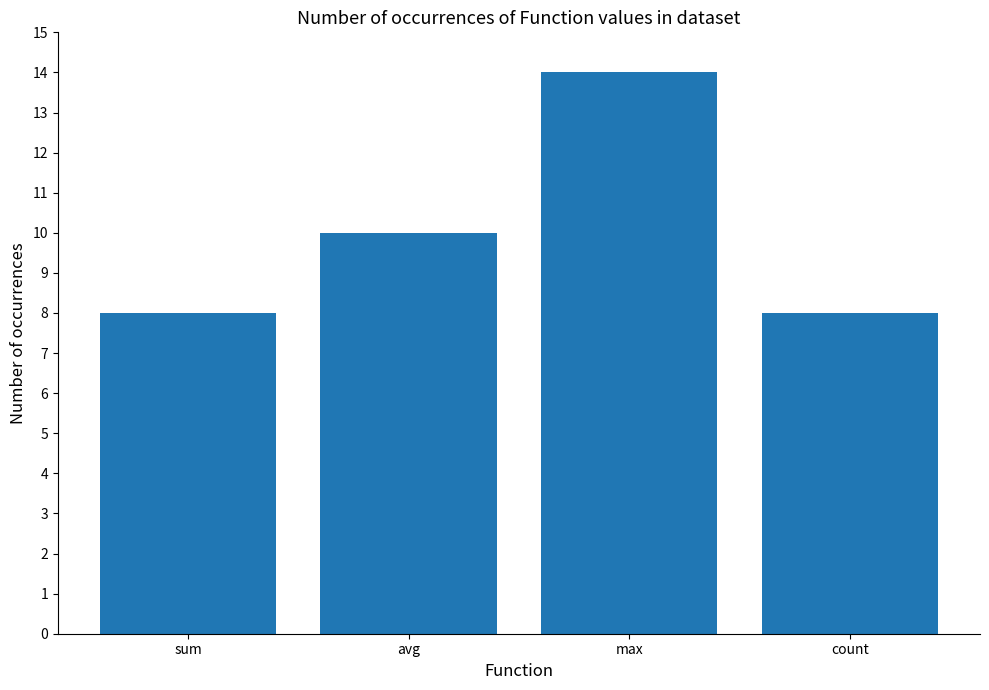

Read the value at max.

14